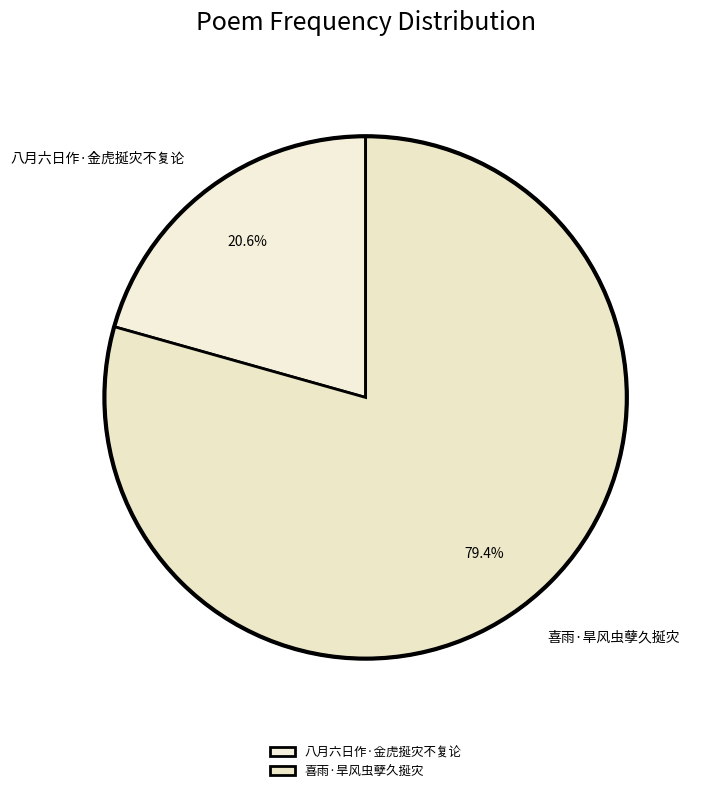

Which slice is the largest?

喜雨·旱风虫孽久挻灾